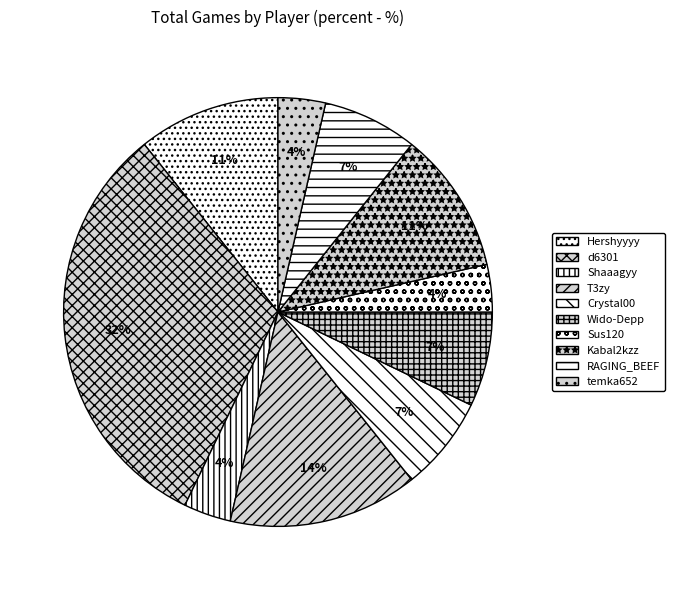

Does temka652 represent more than half of the total?

No